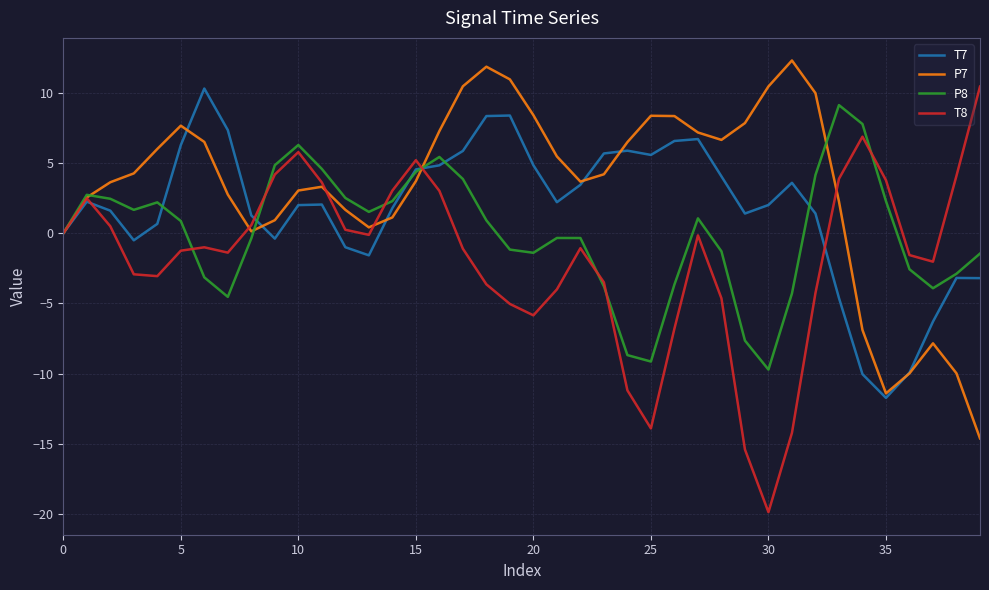

Which series has the widest spread of values?

T8